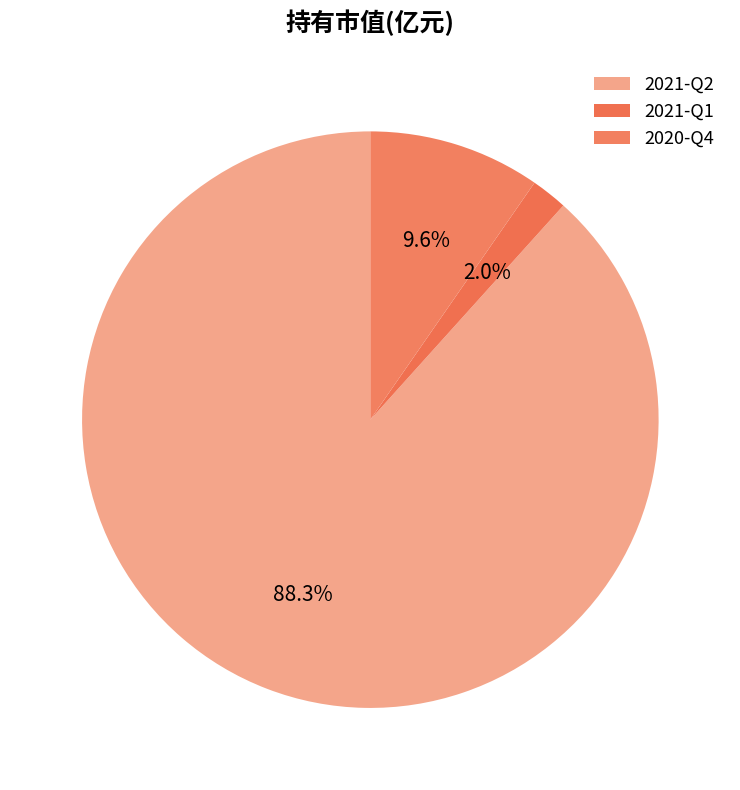

What is the change in value from 2021-Q2 to 2020-Q4?

-3.1